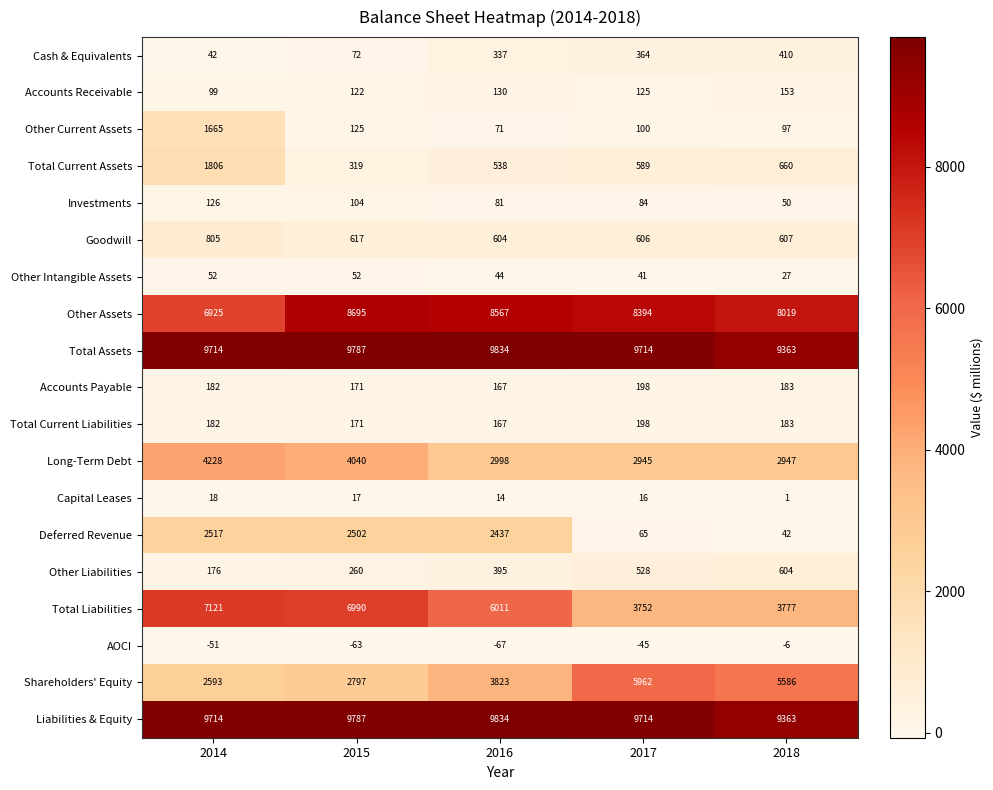

The Total Assets series shows 9714 at 2014. True or false?

True